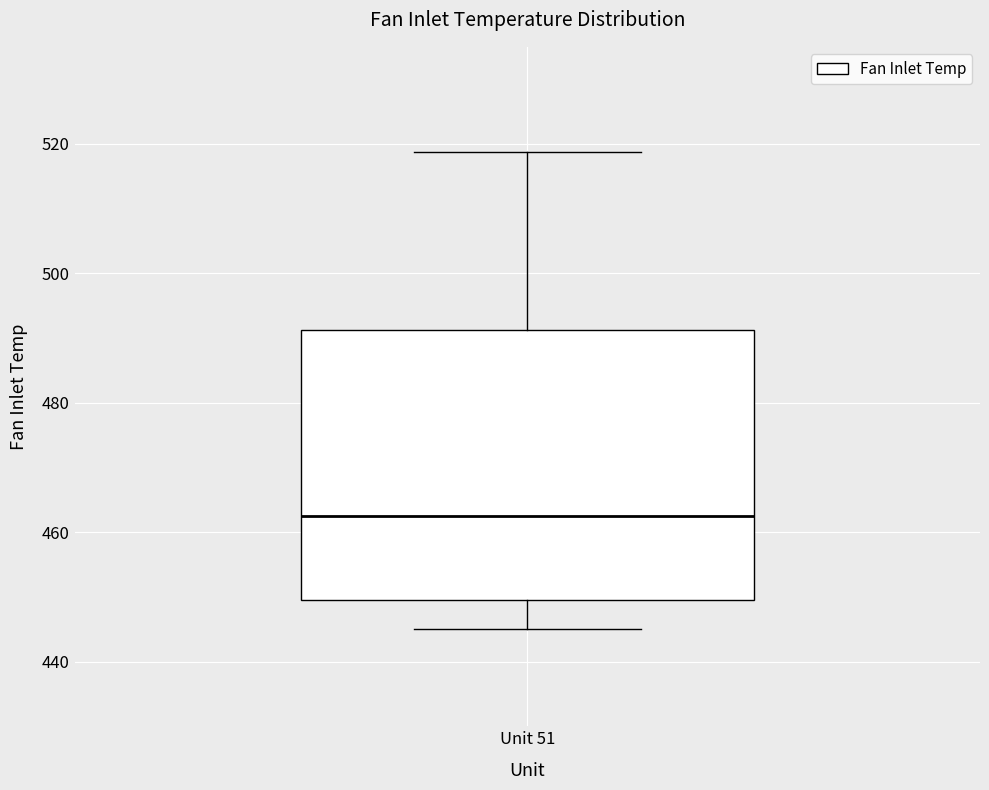

Where does the median line of the box for Unit 51 sit on the y-axis? The values are not printed on the chart, so give them approximately, as read against the axis.

462